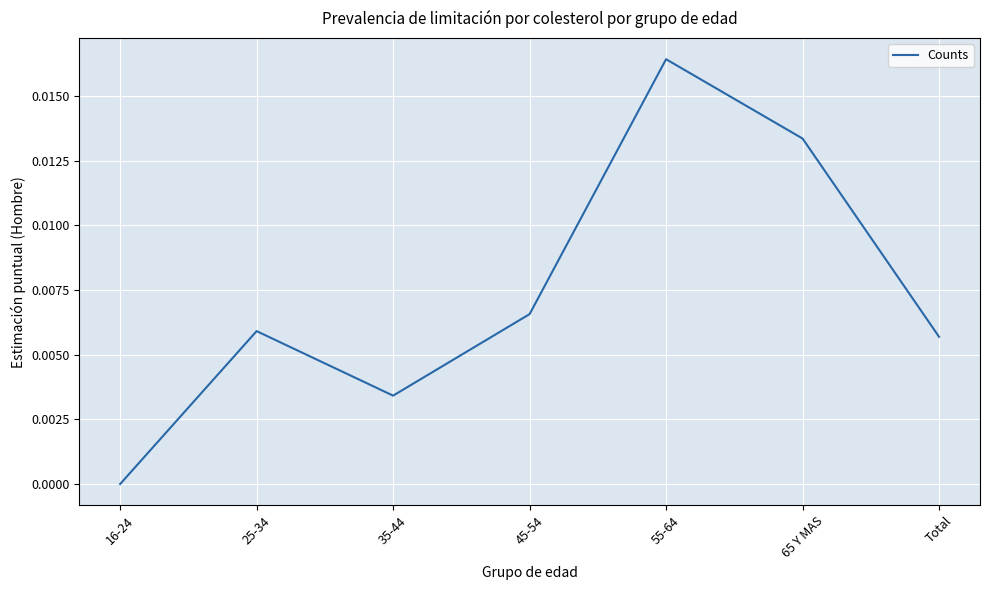

At which category does the chart reach its minimum across all series?

16-24